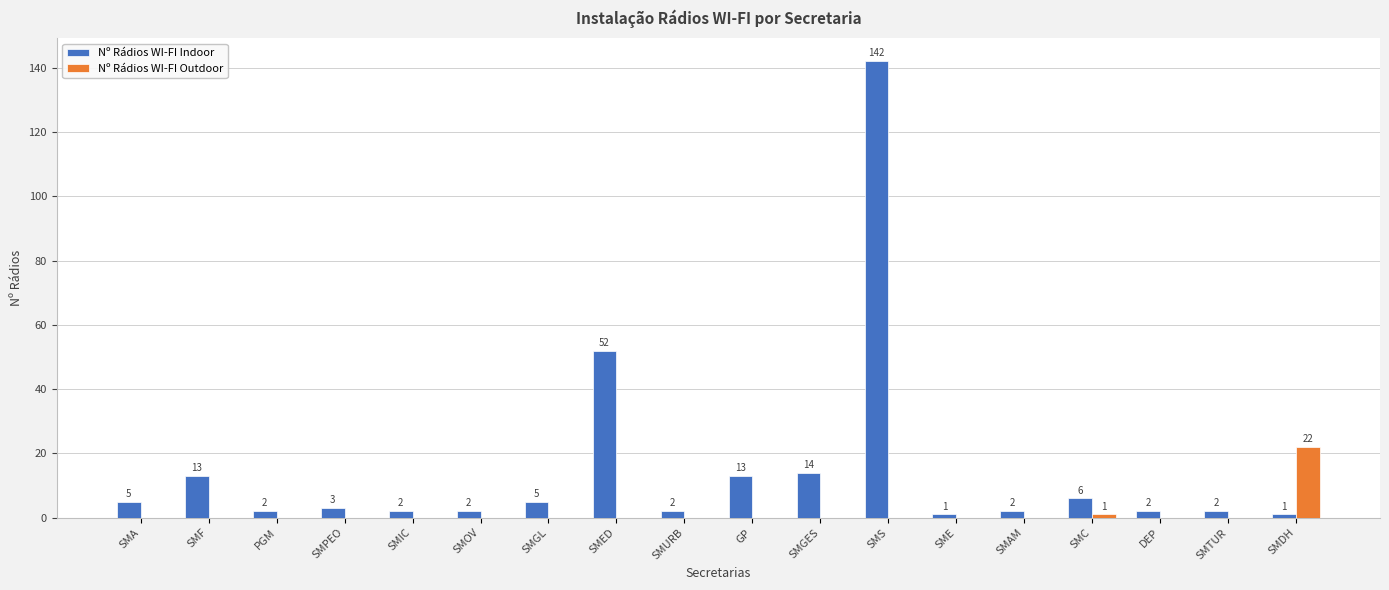

At which category is the sum across all series the highest?

SMS